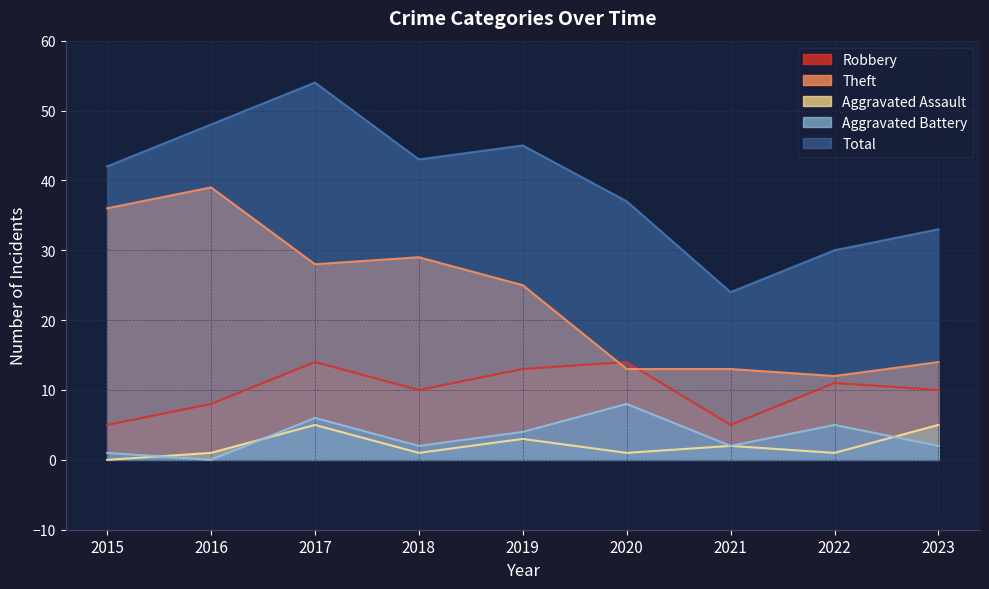

Which series has the largest total across all categories?

Total